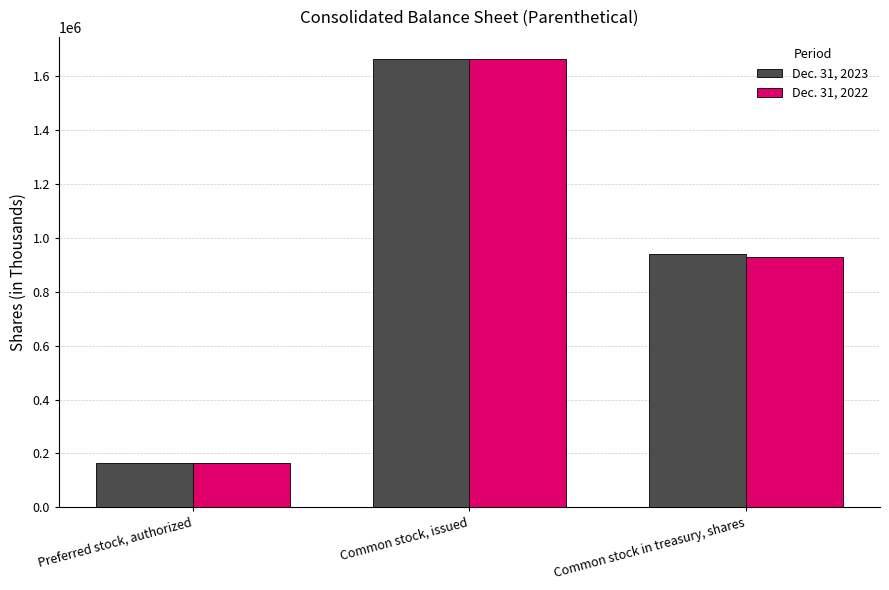

Rank the series at Common stock in treasury, shares from lowest to highest value.

Dec. 31, 2022, Dec. 31, 2023